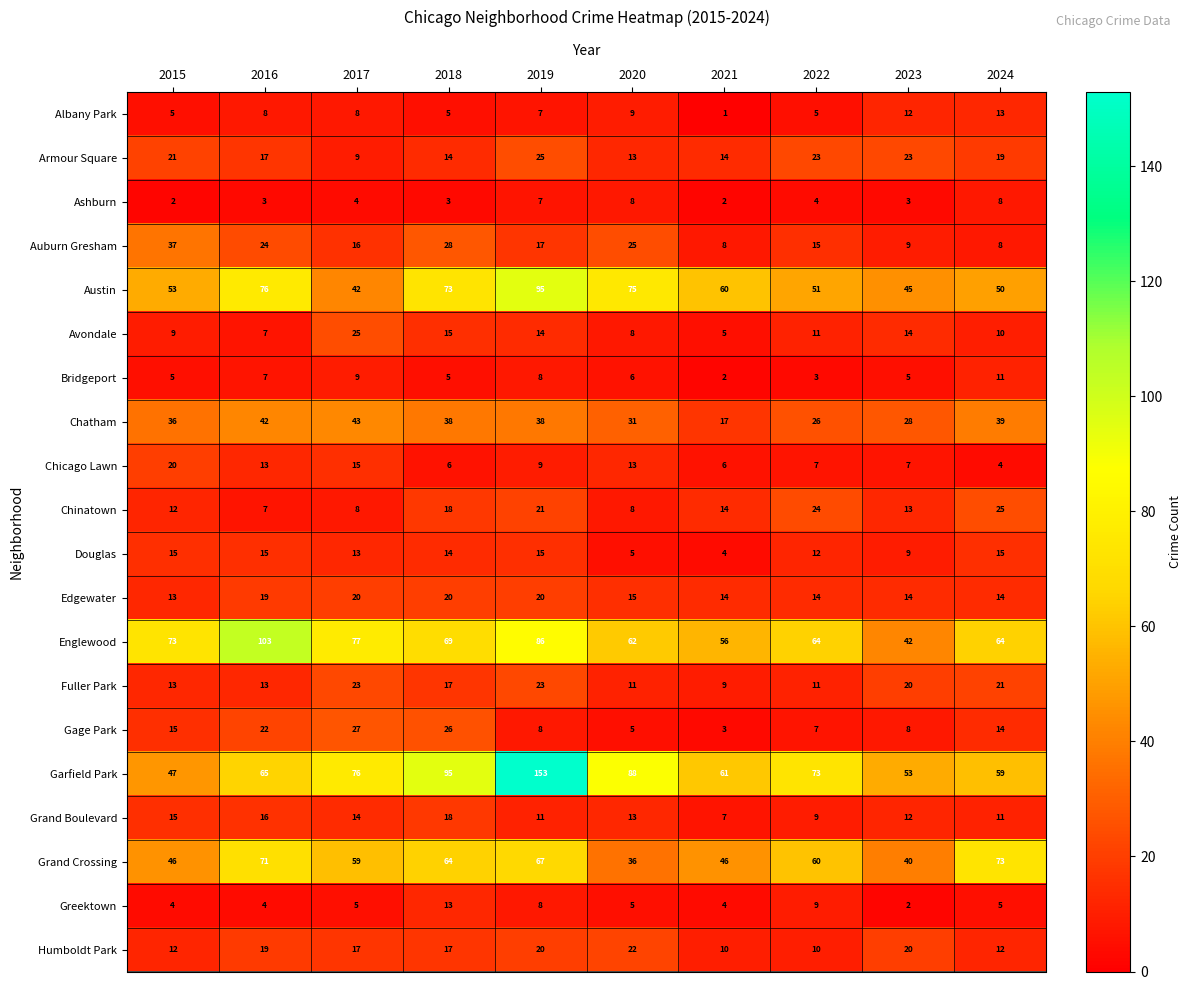

The Gage Park series shows 13 at 2016. True or false?

False